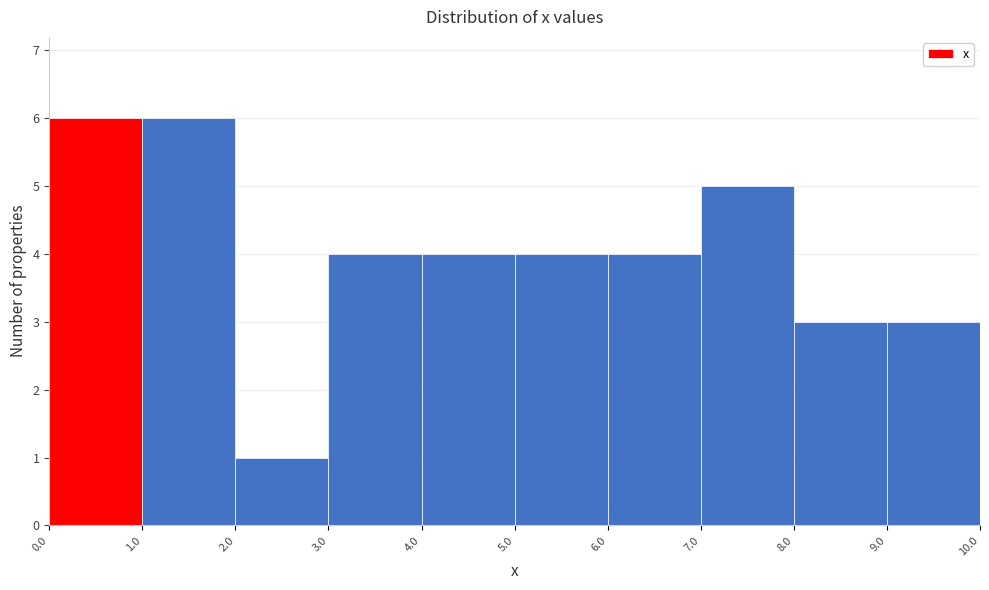

Reading left to right, list every bar in this chart as the range it spans on the x-axis followed by its height. The values are not printed on the chart, so give them approximately, as read against the axis.

0.0 to 1.0: 6
1.0 to 2.0: 6
2.0 to 3.0: 1
3.0 to 4.0: 4
4.0 to 5.0: 4
5.0 to 6.0: 4
6.0 to 7.0: 4
7.0 to 8.0: 5
8.0 to 9.0: 3
9.0 to 10.0: 3